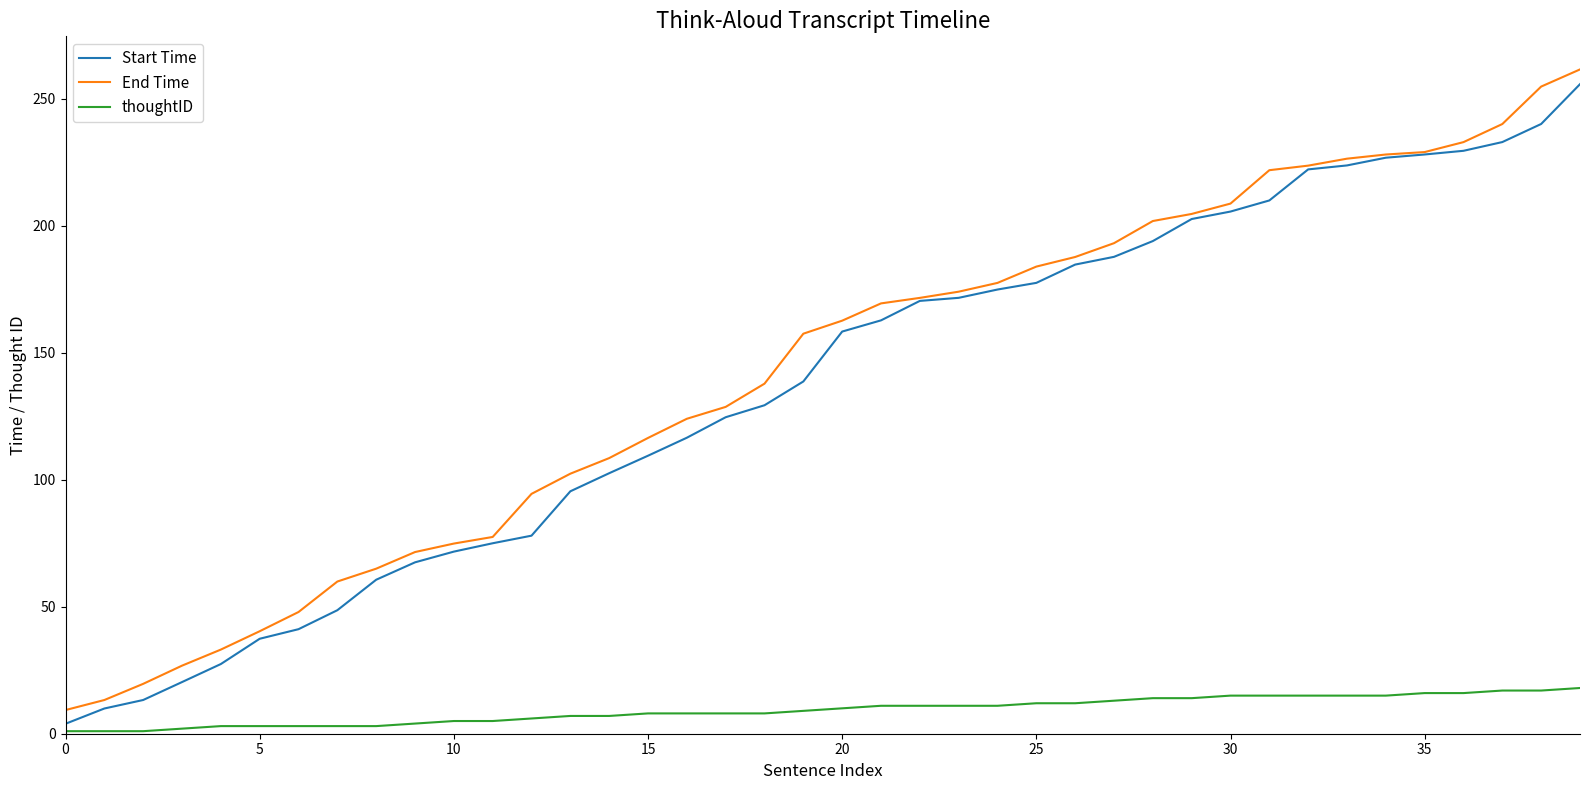

True or false: thoughtID and End Time cross at least once.

False